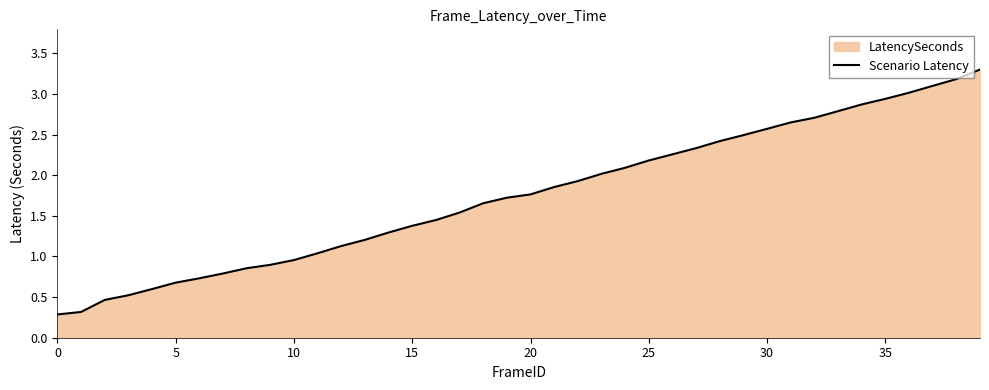

How many lines are shown in the chart?

1